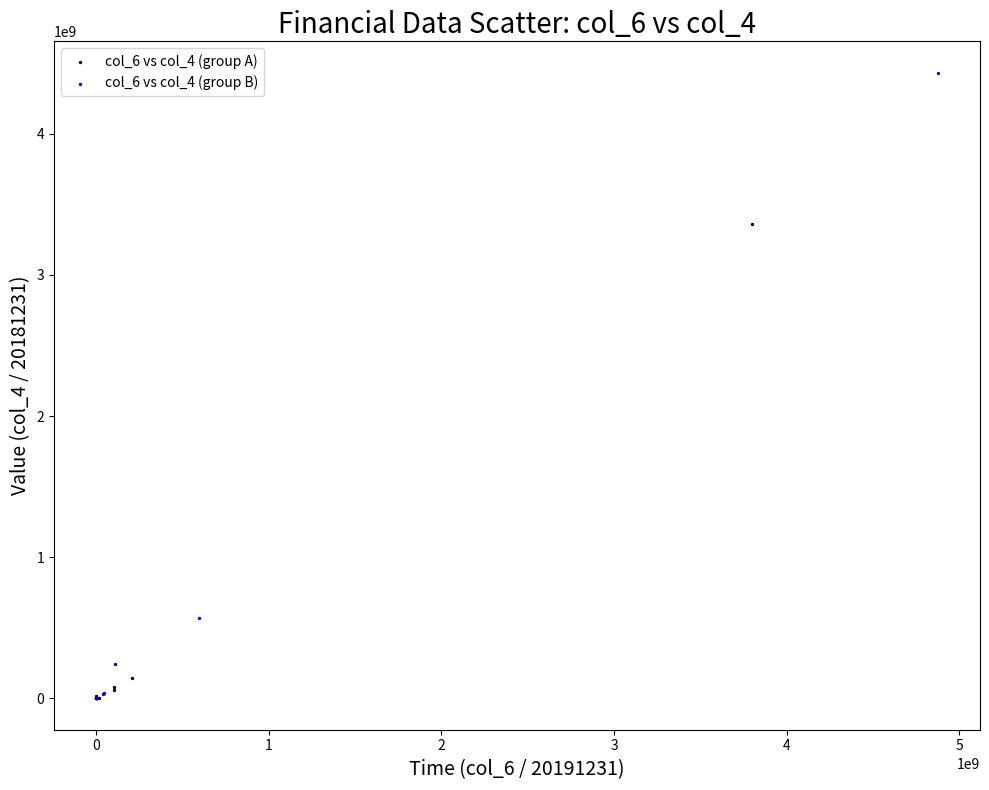

What are all the series names shown in the legend?

col_6 vs col_4 (group A), col_6 vs col_4 (group B)